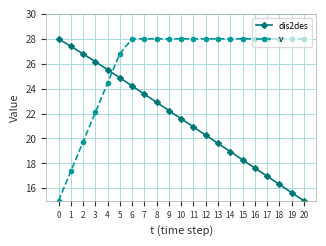

Reading right to left, extract all data points from this chart.

dis2des: 20=15.0	19=15.7	18=16.3	17=17.0	16=17.6	15=18.3	14=18.9	13=19.6	12=20.3	11=20.9	10=21.6	9=22.2	8=22.9	7=23.6	6=24.2	5=24.9	4=25.5	3=26.2	2=26.8	1=27.4	0=28.0
v: 20=28.0	19=28.0	18=28.0	17=28.0	16=28.0	15=28.0	14=28.0	13=28.0	12=28.0	11=28.0	10=28.0	9=28.0	8=28.0	7=28.0	6=28.0	5=26.8	4=24.5	3=22.1	2=19.7	1=17.4	0=15.0